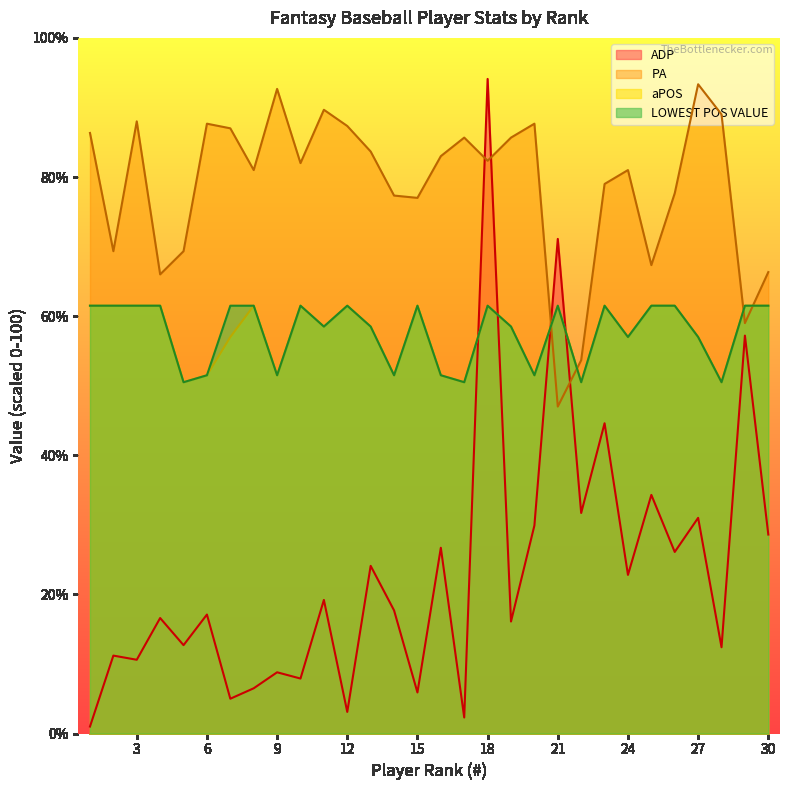

True or false: aPOS and ADP intersect in this chart.

True